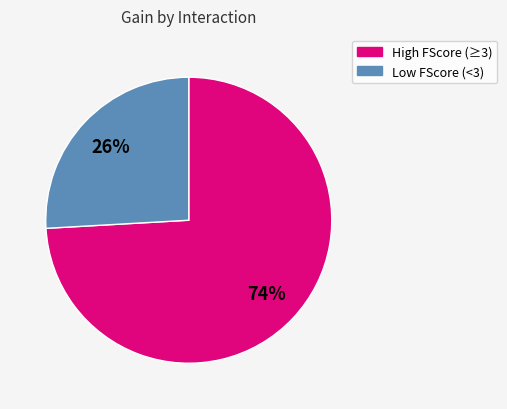

Is there a majority slice in this chart?

Yes